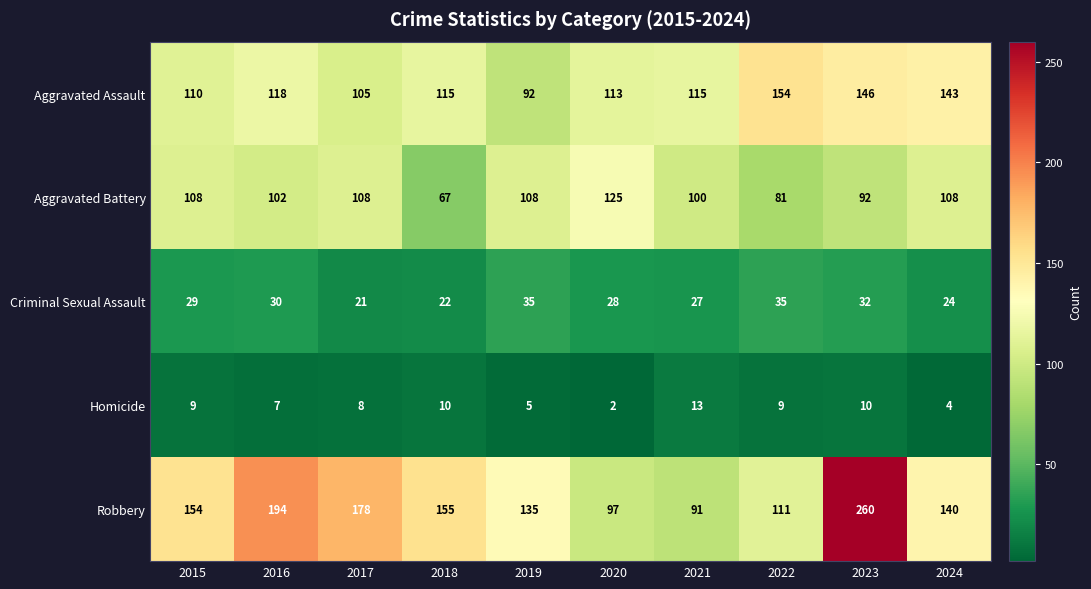

True or false: Aggravated Assault has a value of 146 at 2023.

True